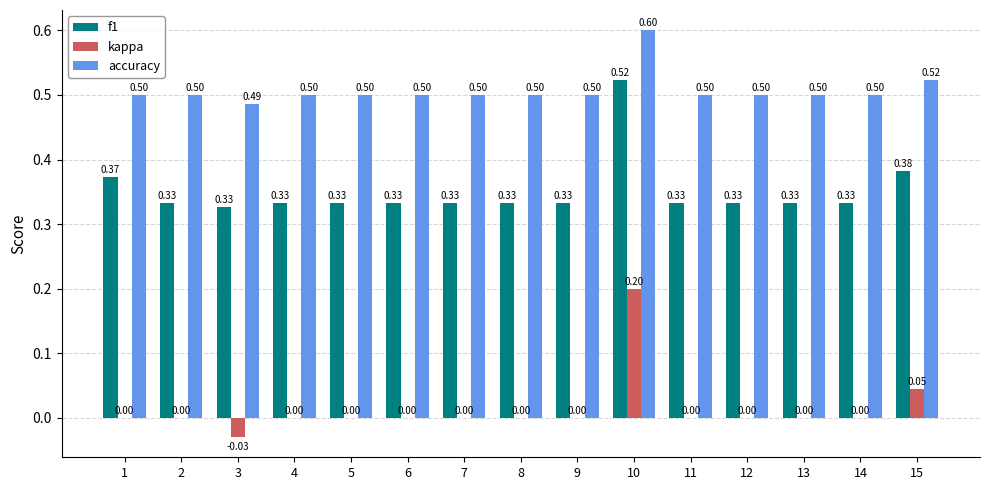

The kappa series shows -0.1 at 12. True or false?

False